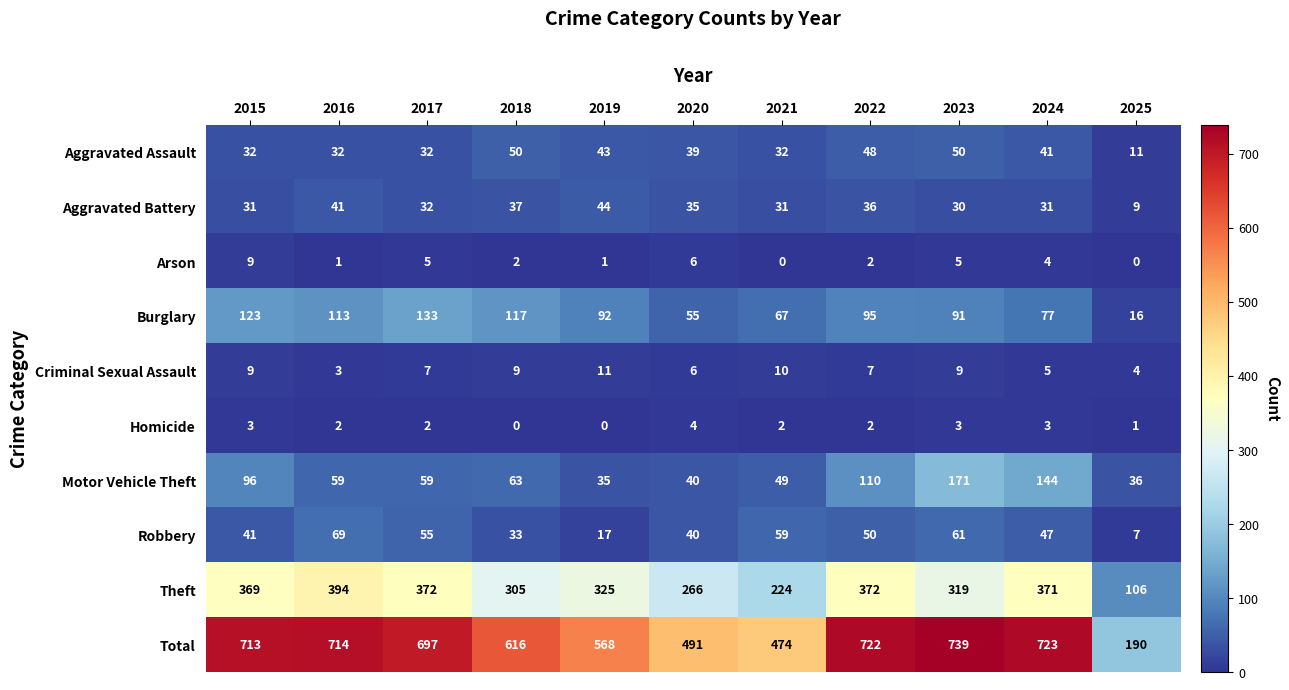

How many categories are shown in the chart?

11